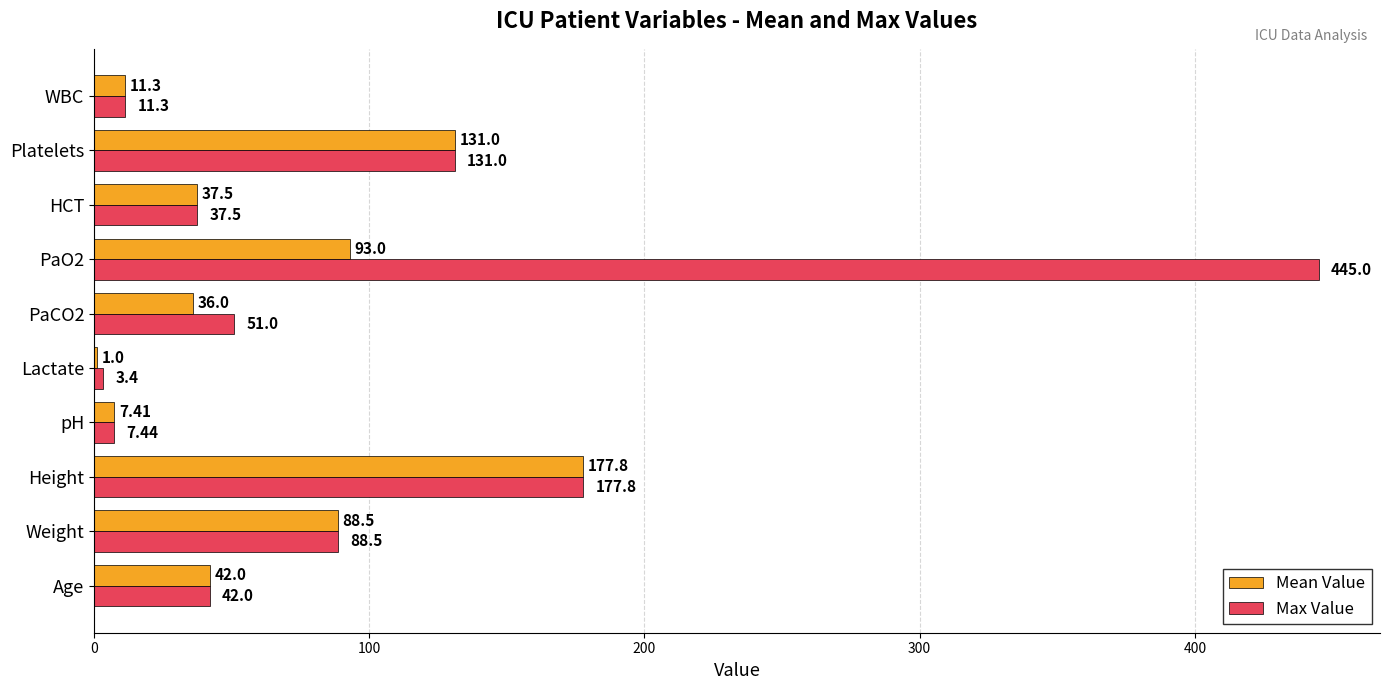

What is the sum of all Max Value values?

994.9